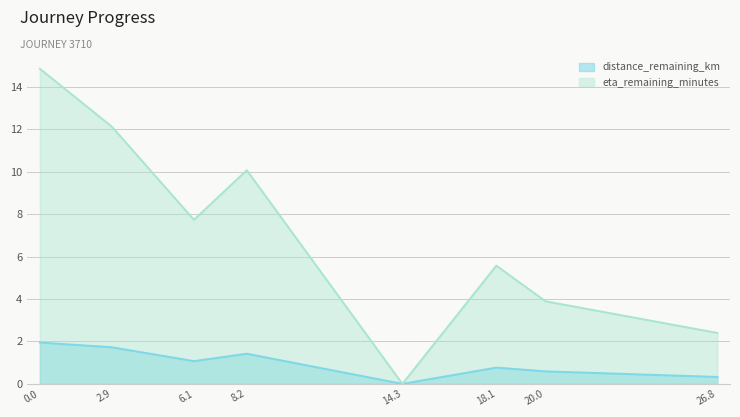

What is the total value across all series at 18.1?

6.3